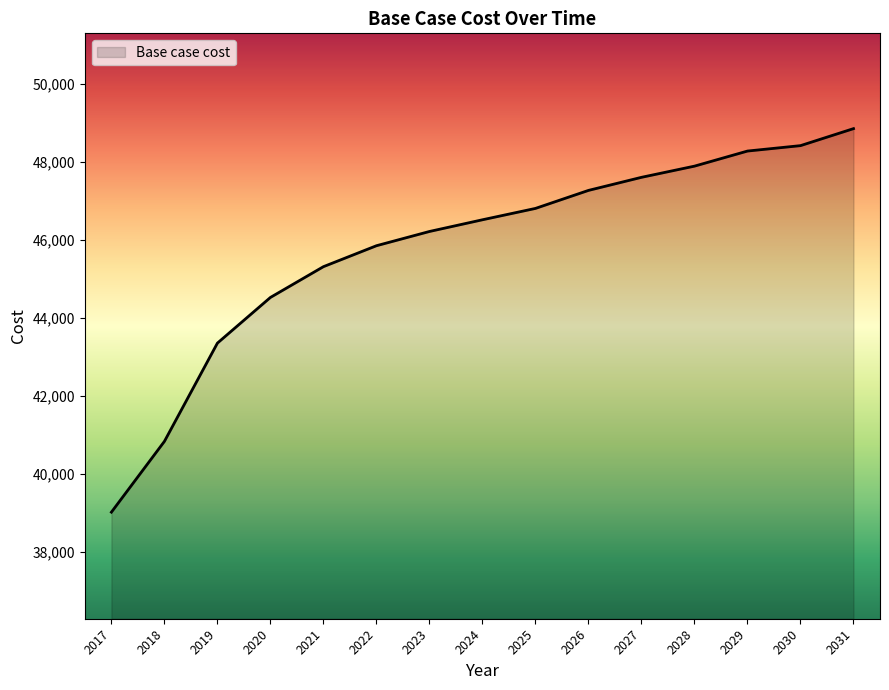

List the labels in order of value, largest first.

2031, 2030, 2029, 2028, 2027, 2026, 2025, 2024, 2023, 2022, 2021, 2020, 2019, 2018, 2017